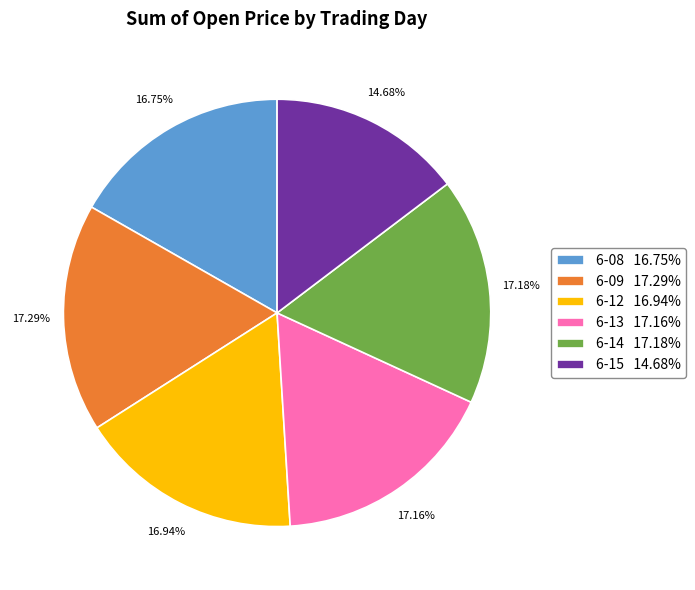

Is 6-08 16.75% the majority of the pie?

No